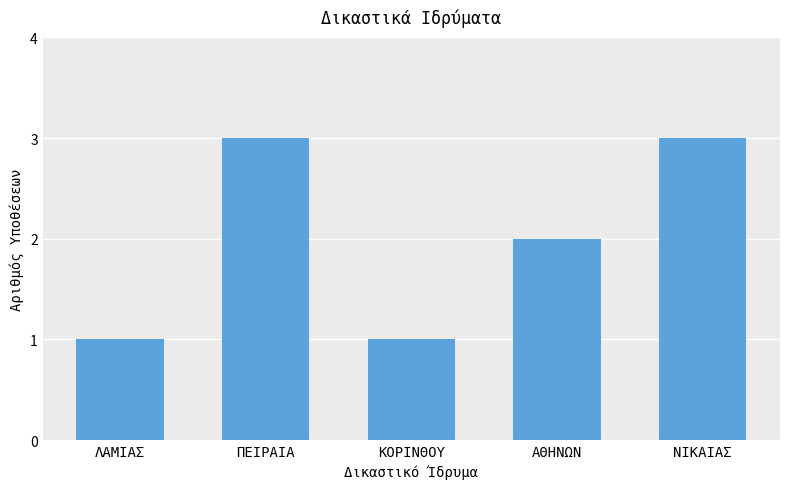

What is the greatest value displayed?

3